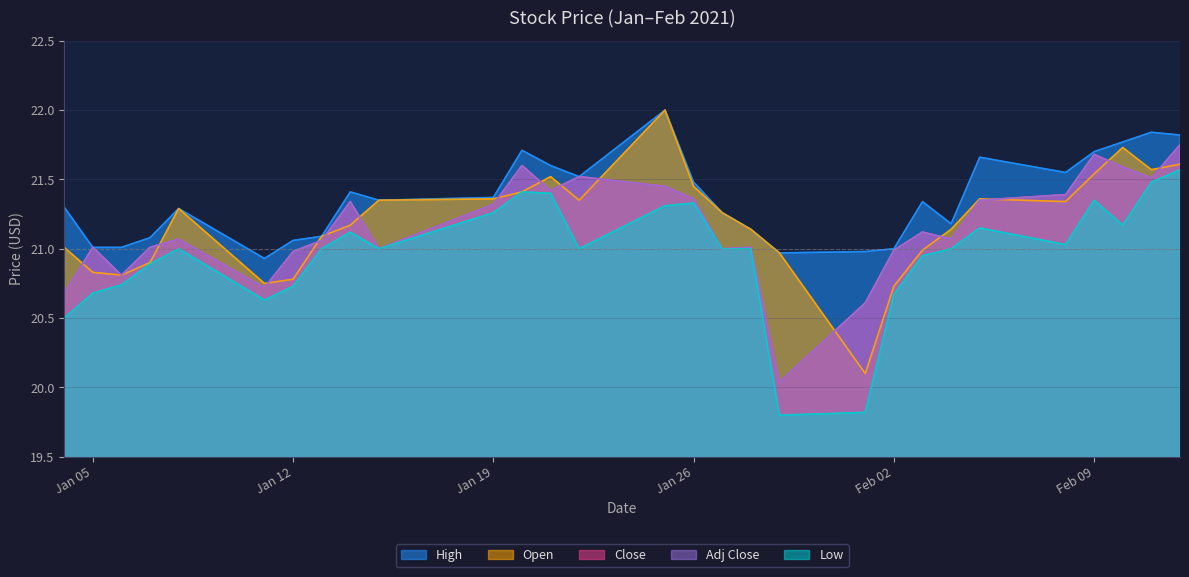

What are all the series names shown in the legend?

High, Open, Close, Low, Adj Close